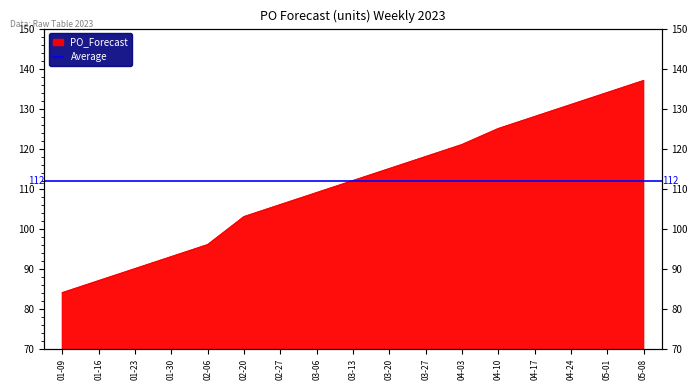

At which label is the value closest to 110?

03-06